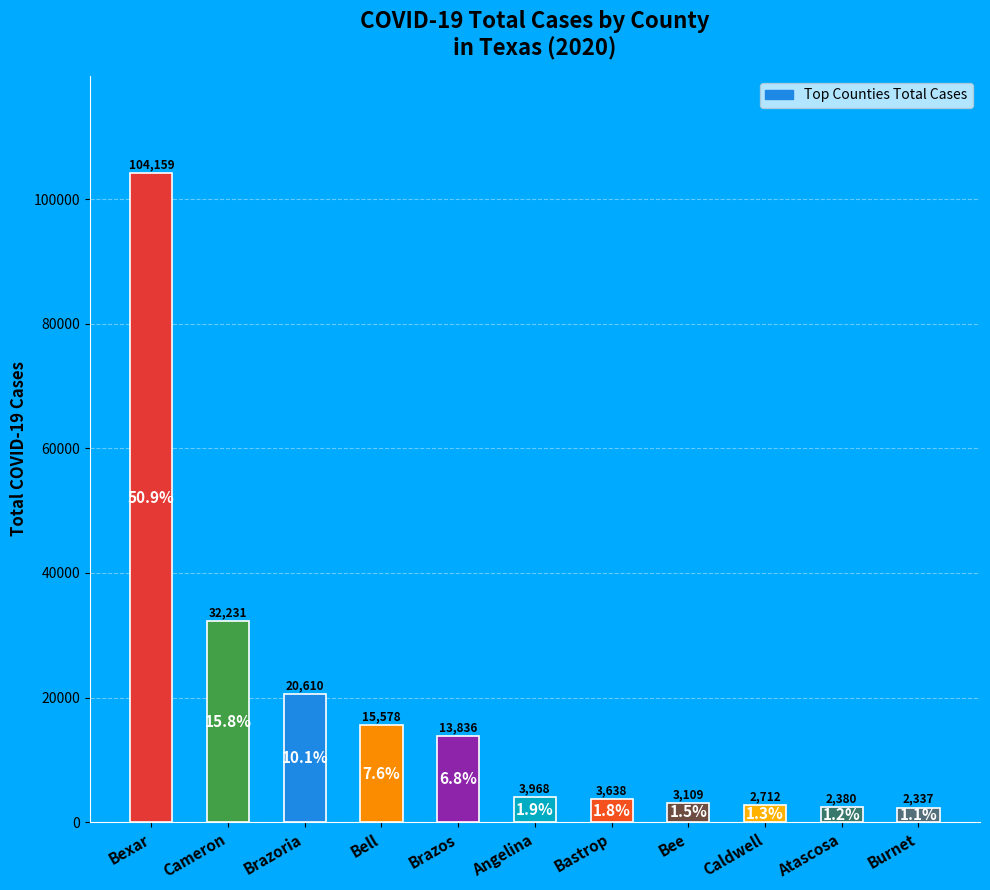

Which category has the highest value across all series?

Bexar